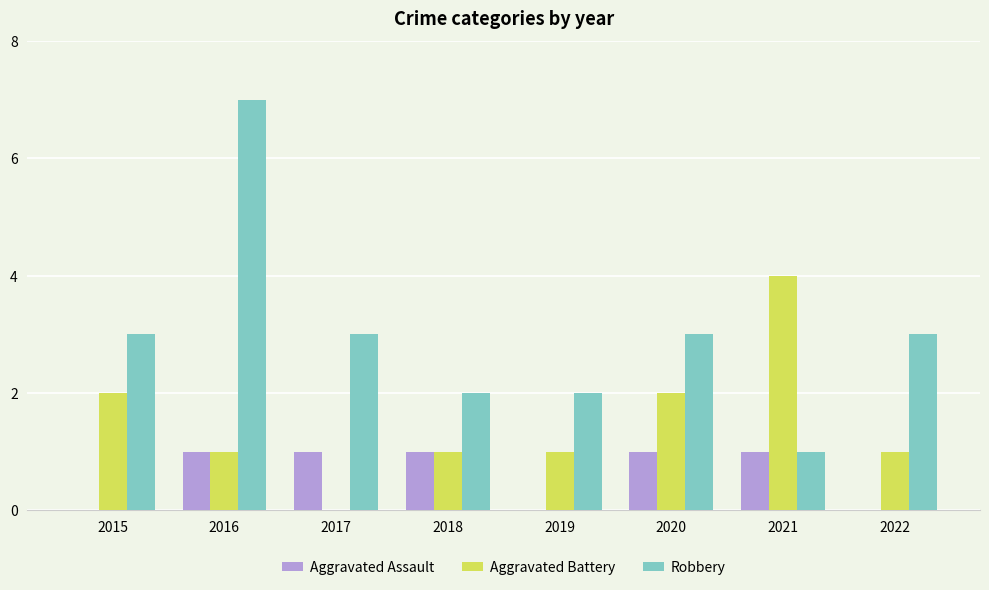

The Aggravated Assault series shows 1 at 2017. True or false?

True